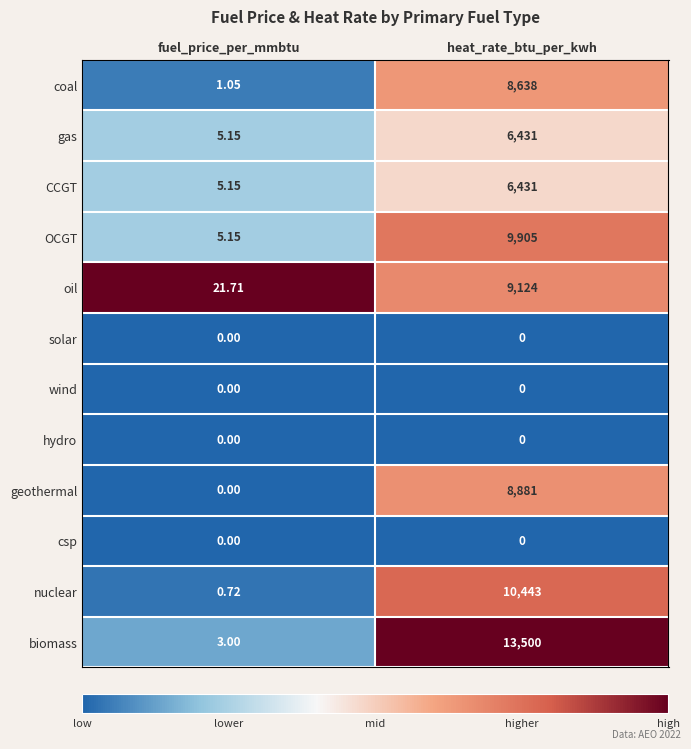

Rank the categories by geothermal value from highest to lowest.

heat_rate_btu_per_kwh, fuel_price_per_mmbtu